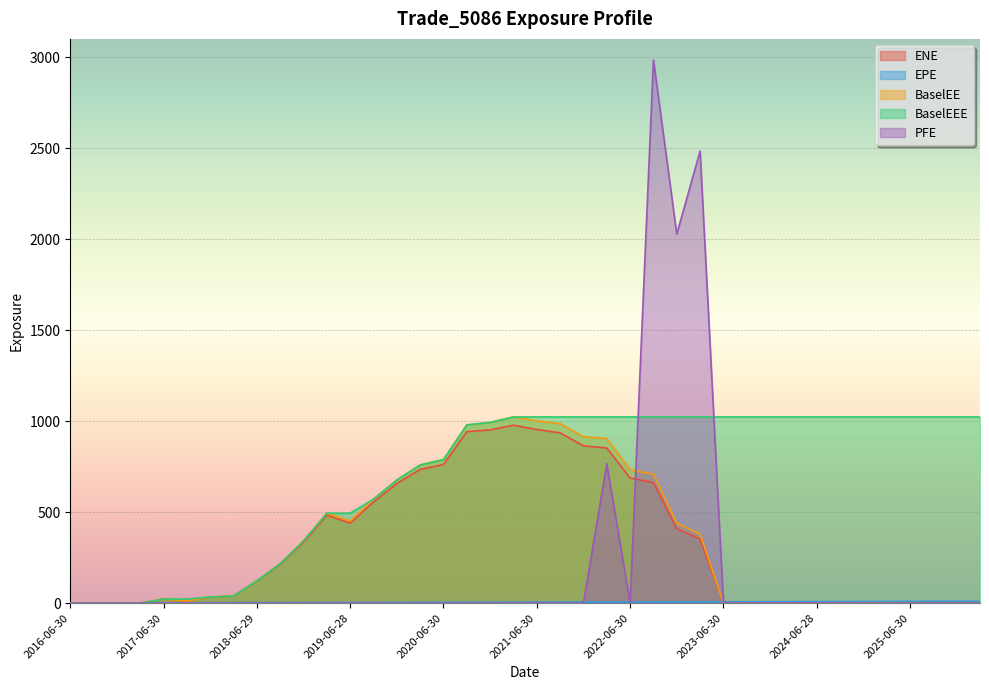

What is the difference between the second highest and second lowest values in the EPE series?

9.3